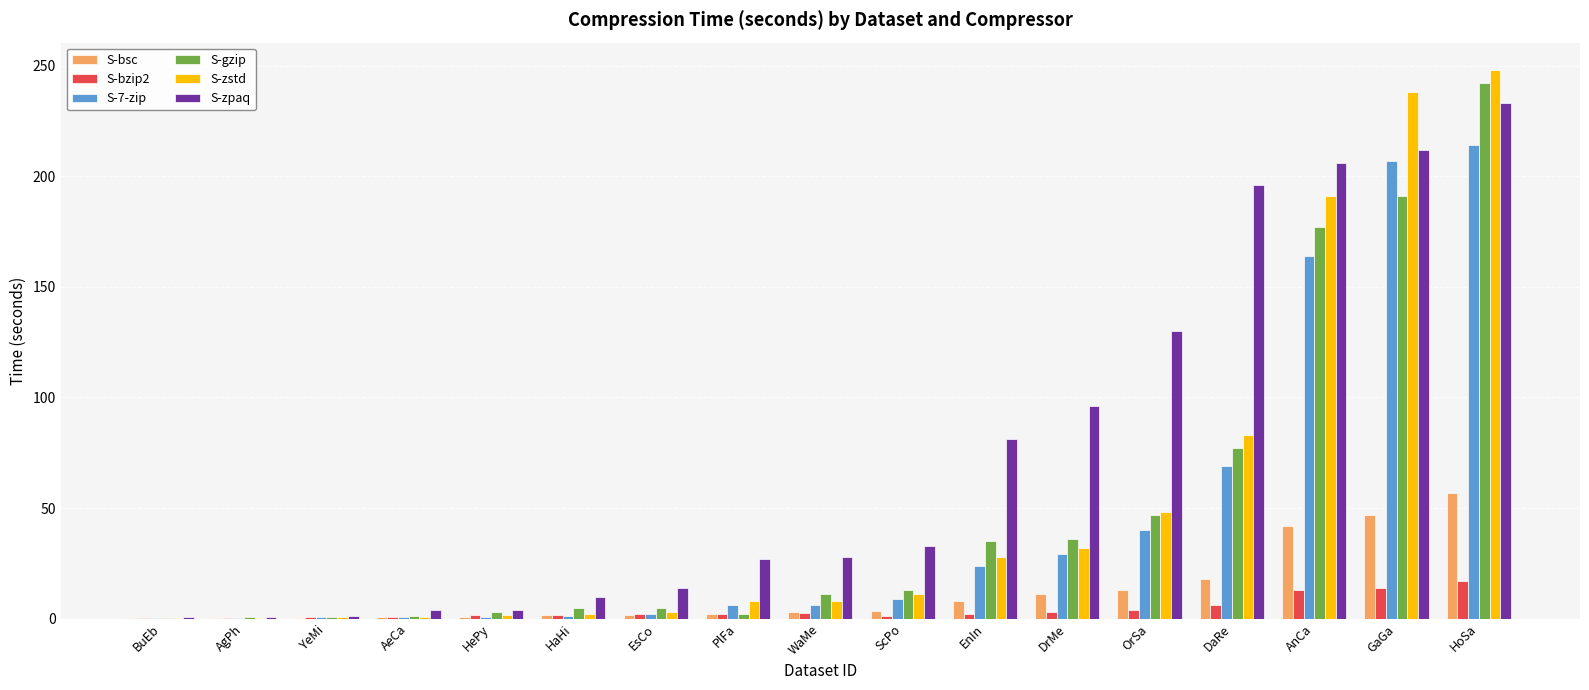

Which series changed the most between EnIn and AnCa?

S-zstd